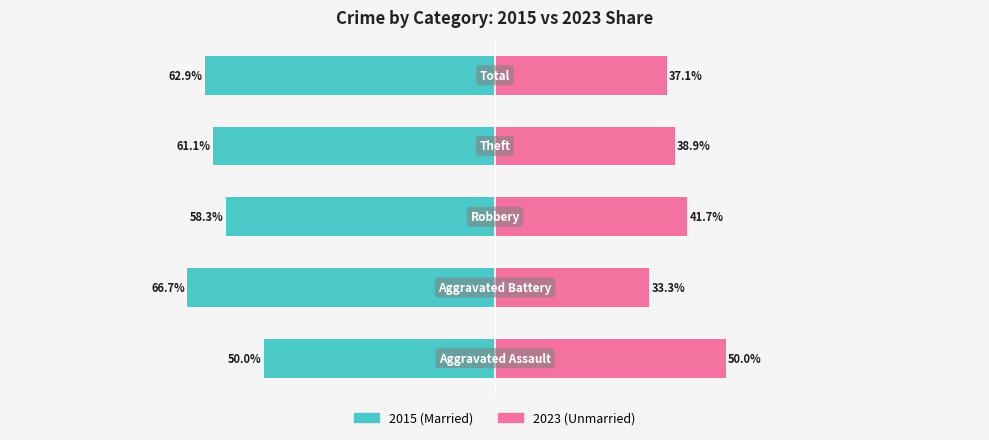

How many values in the Married series exceed -61?

2